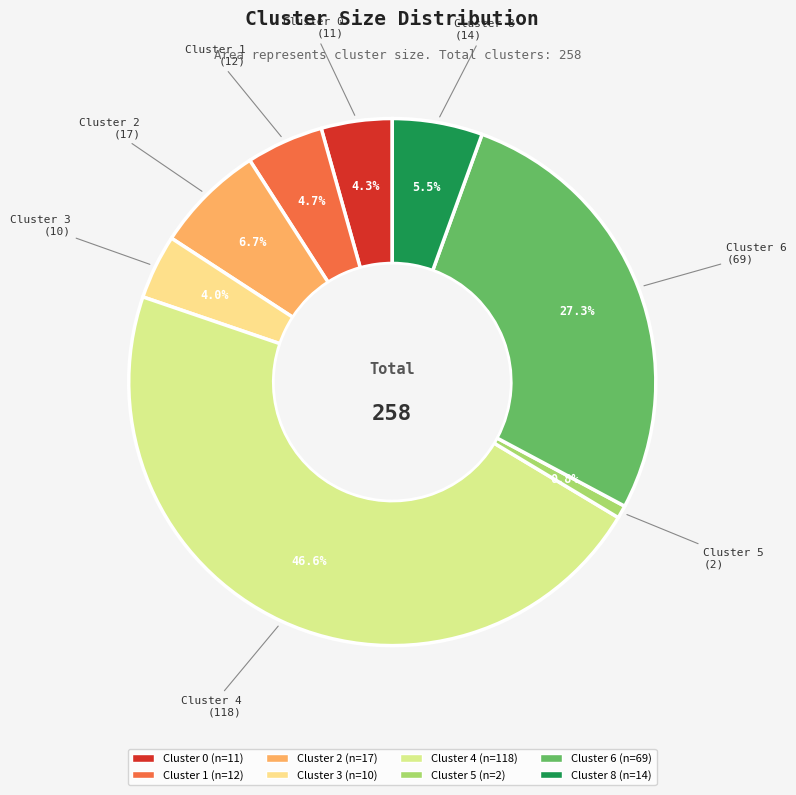

What percentage is the Cluster 1 slice, to the nearest percent?

5%